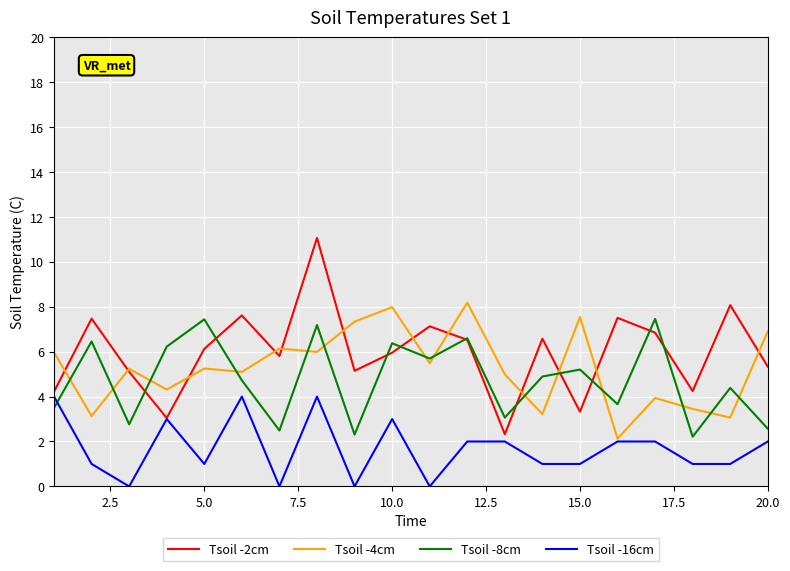

How many times do Tsoil -8cm and Tsoil -16cm cross each other?

1